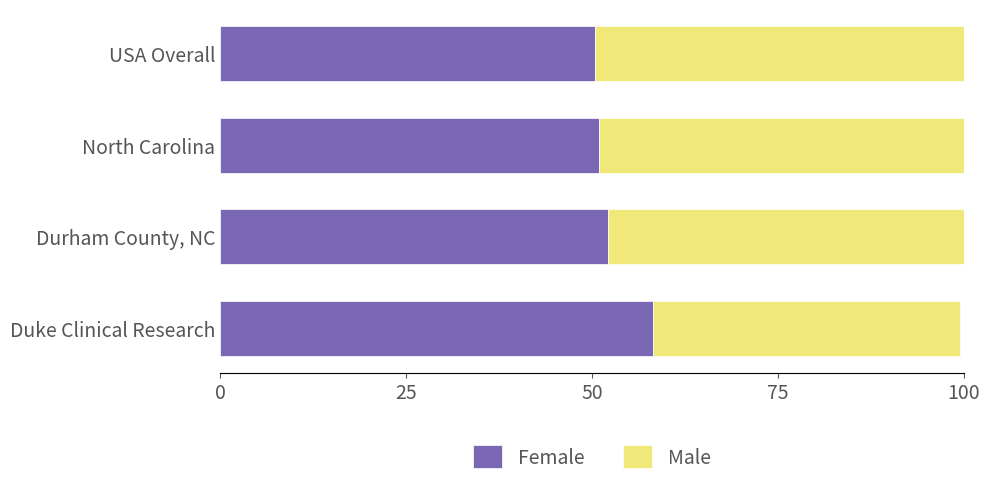

The value of Female at North Carolina is 51.0. True or false?

True